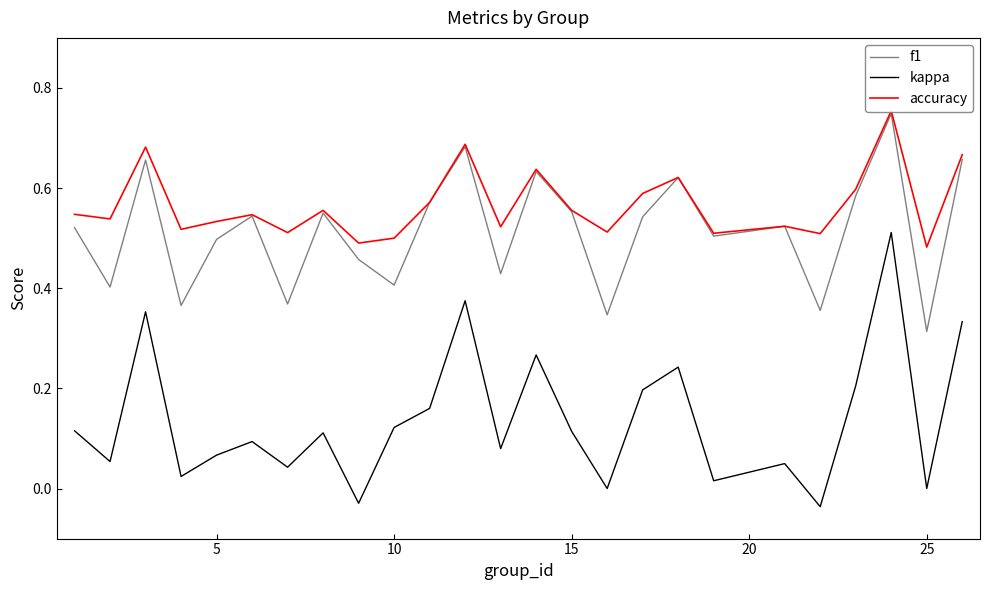

What is the difference between the second highest and minimum values in the accuracy series?

0.2